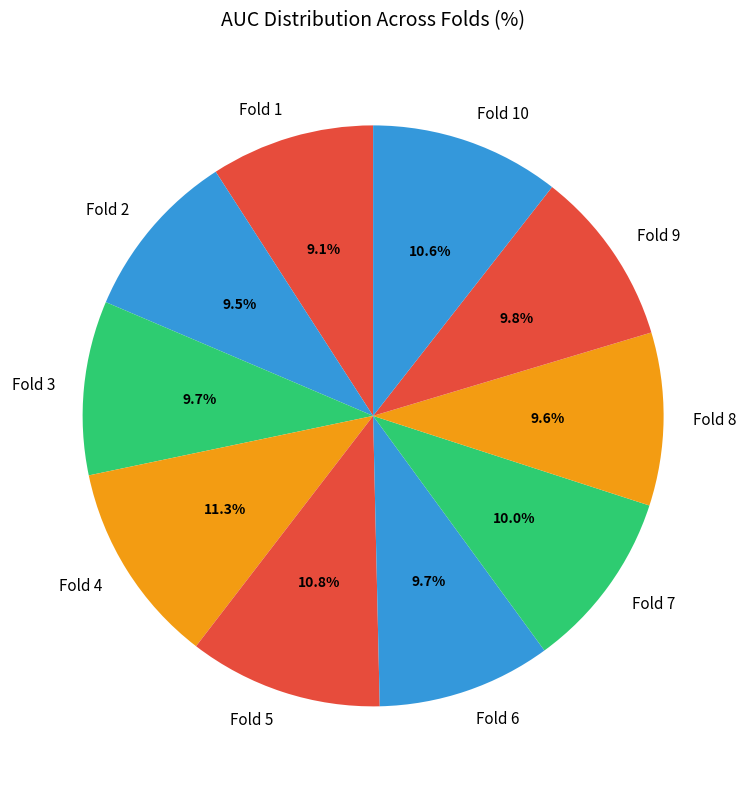

Count the number of slices in the pie.

10